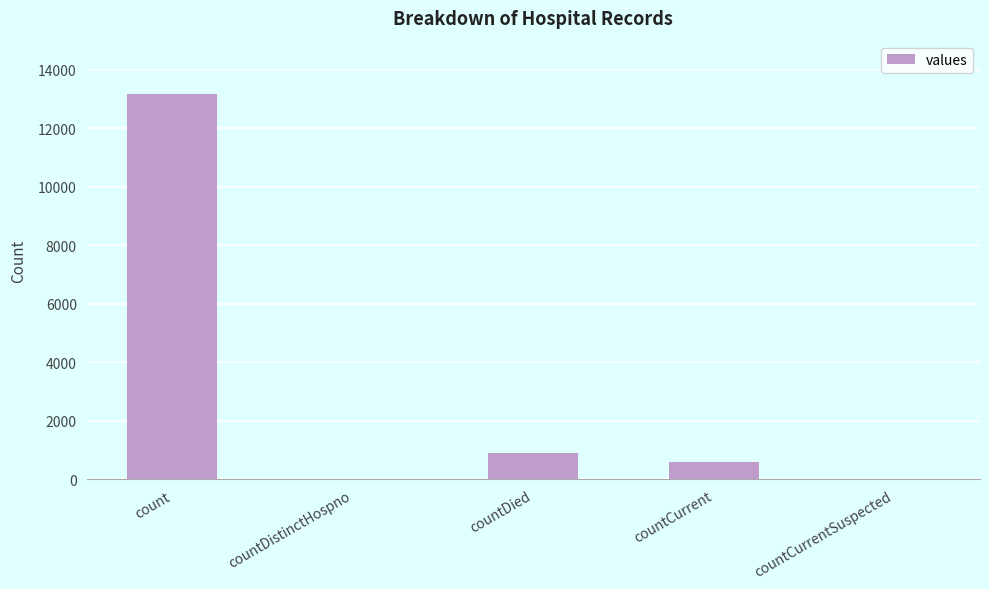

At which category does the chart reach its peak across all series?

count